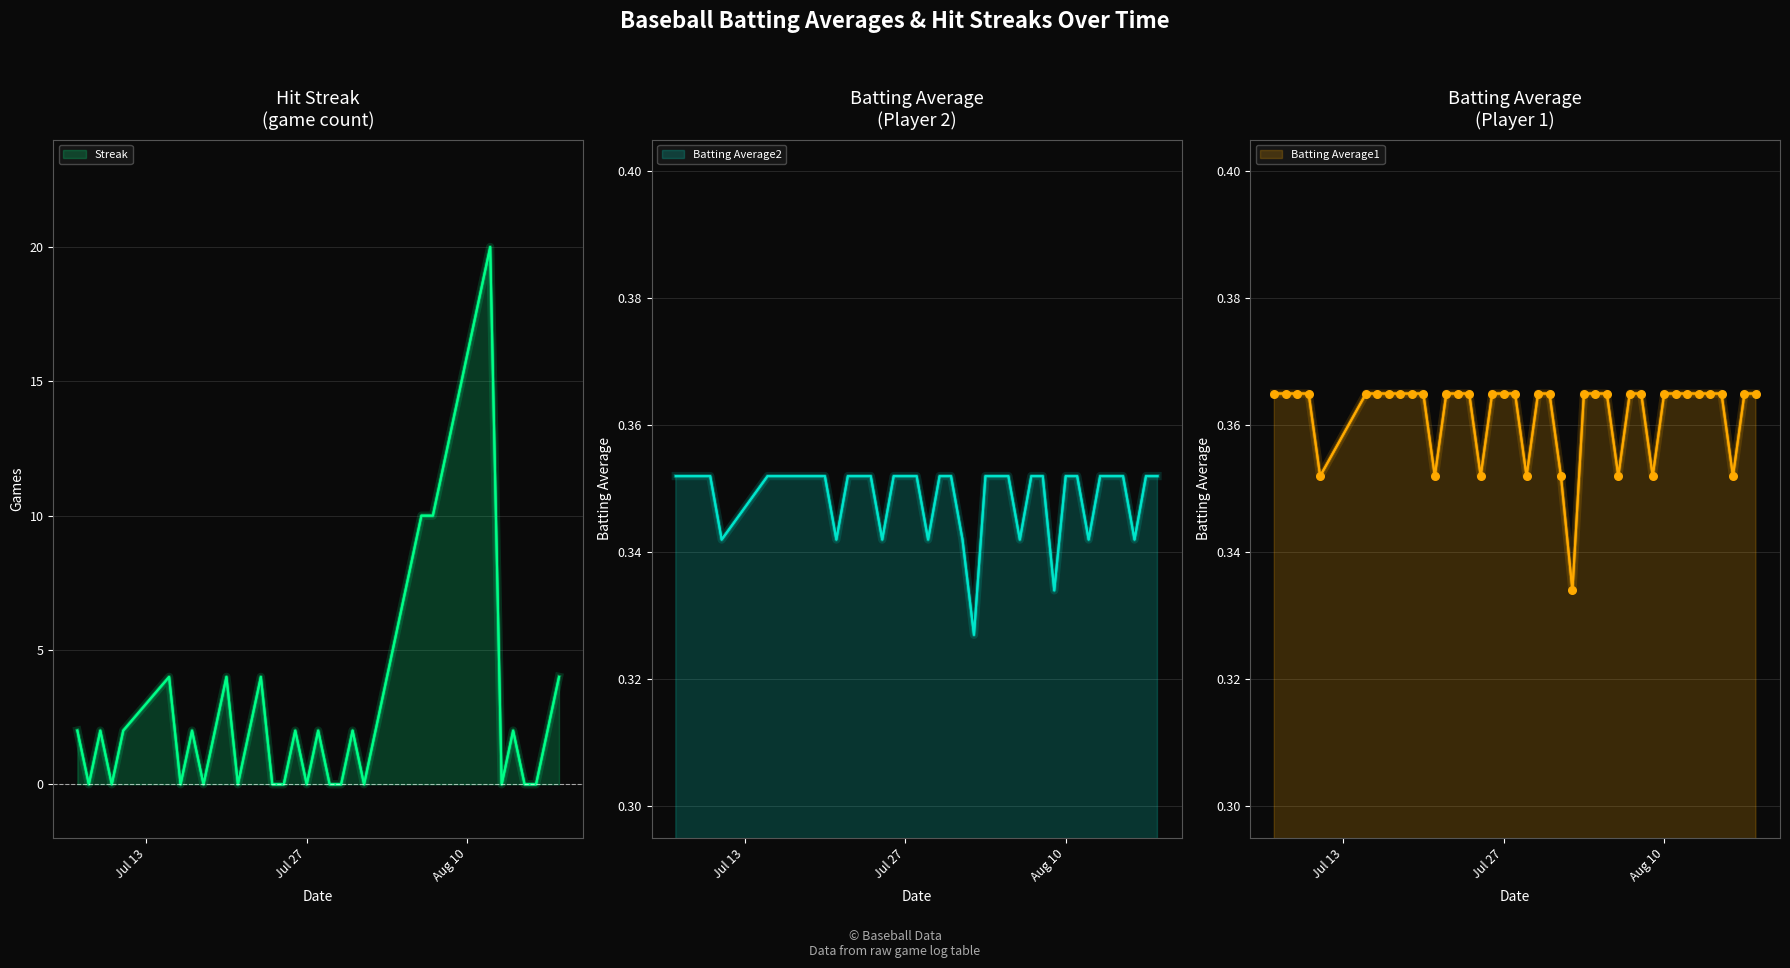

Which series contains the highest Y value?

Streak